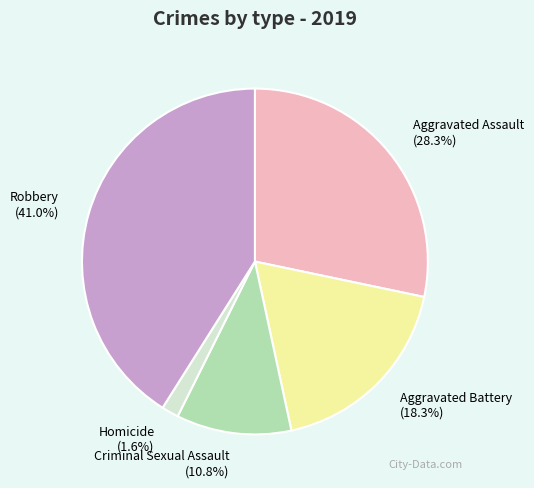

To the nearest percent, what is the difference between the largest and smallest slice percentages?

39%